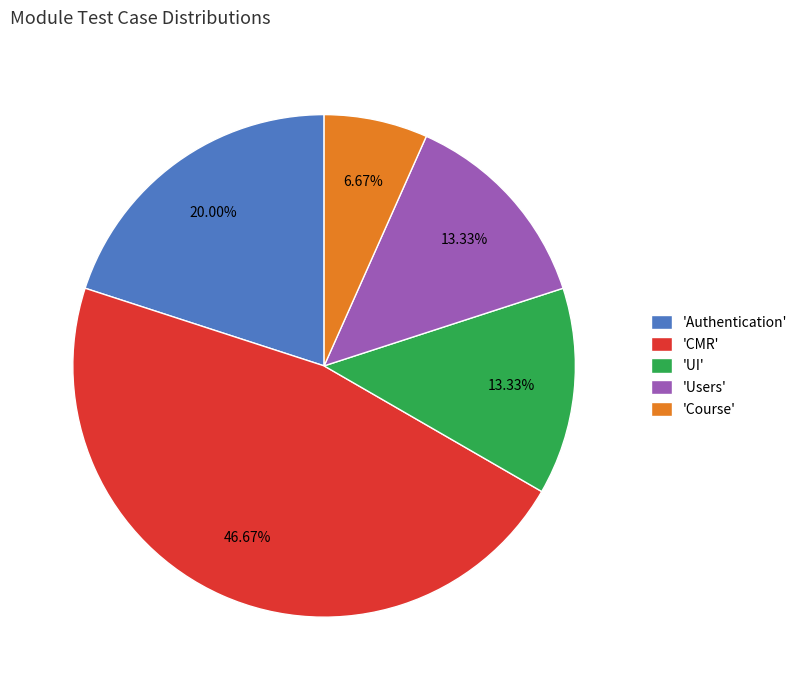

Which category has the biggest portion of the pie?

'CMR'